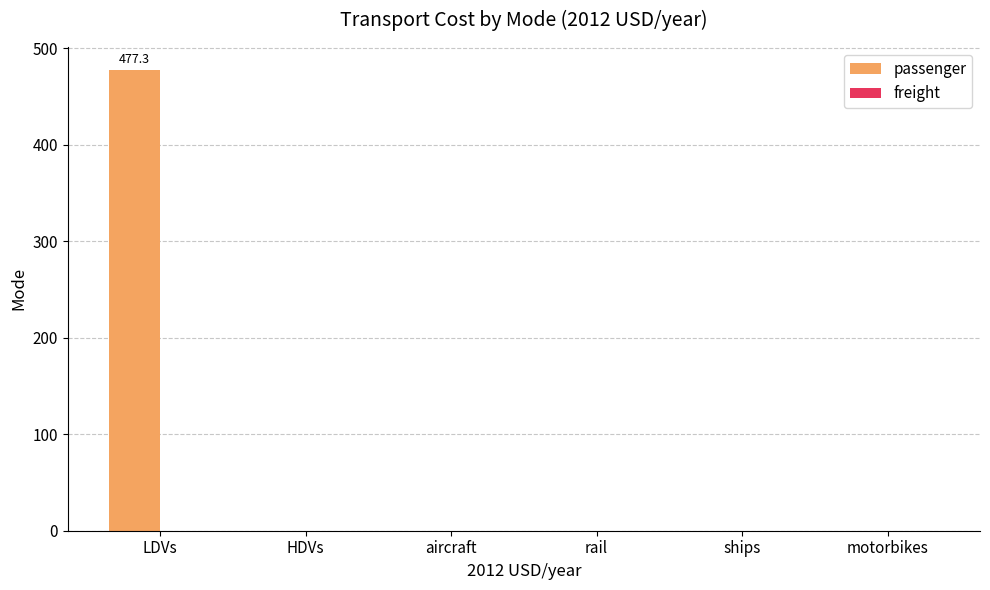

Which category has the highest value across all series?

LDVs